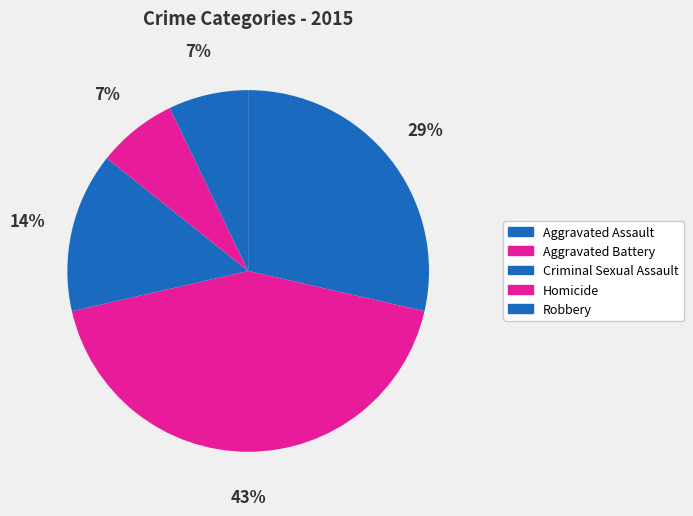

How many slices are in this pie chart?

5